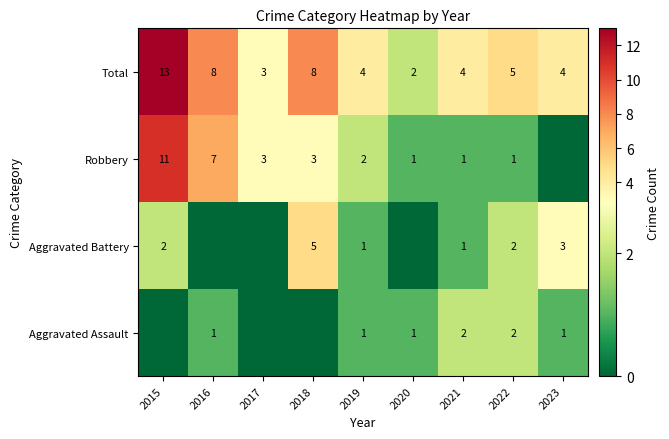

At how many categories does at least one series exceed 6?

3